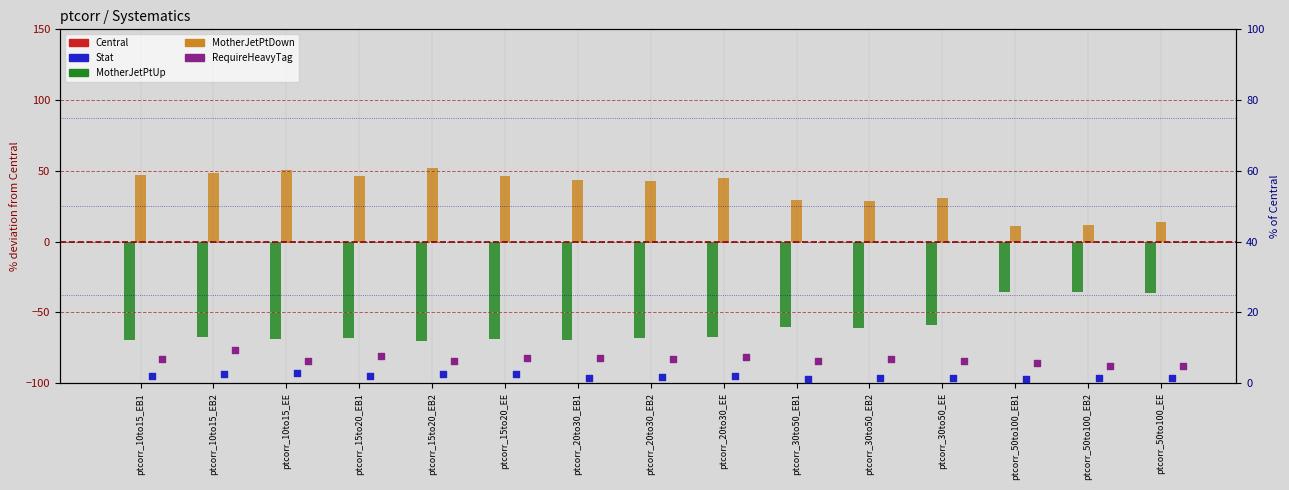

Which series has the largest Y range (max minus min)?

MotherJetPtDown